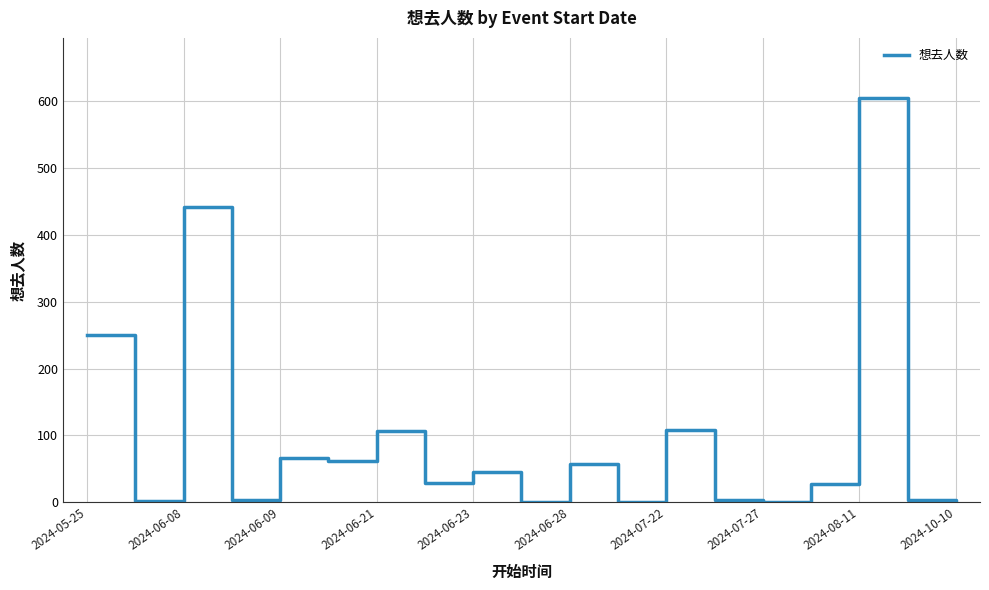

What is the difference between the maximum and minimum values?

604